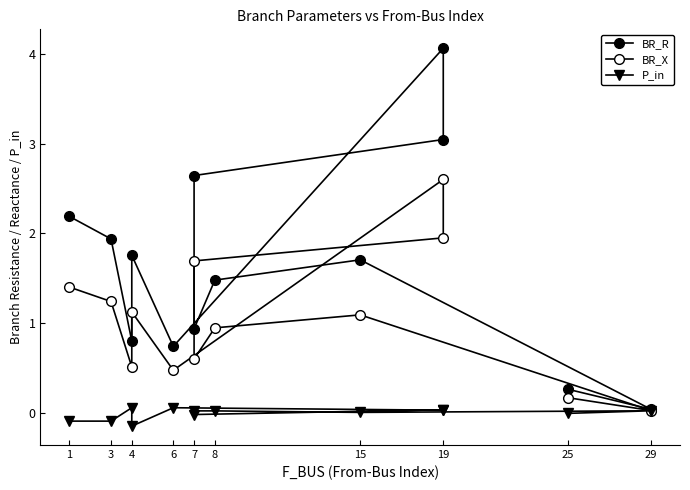

What is the label of the 12th point from the right?

3